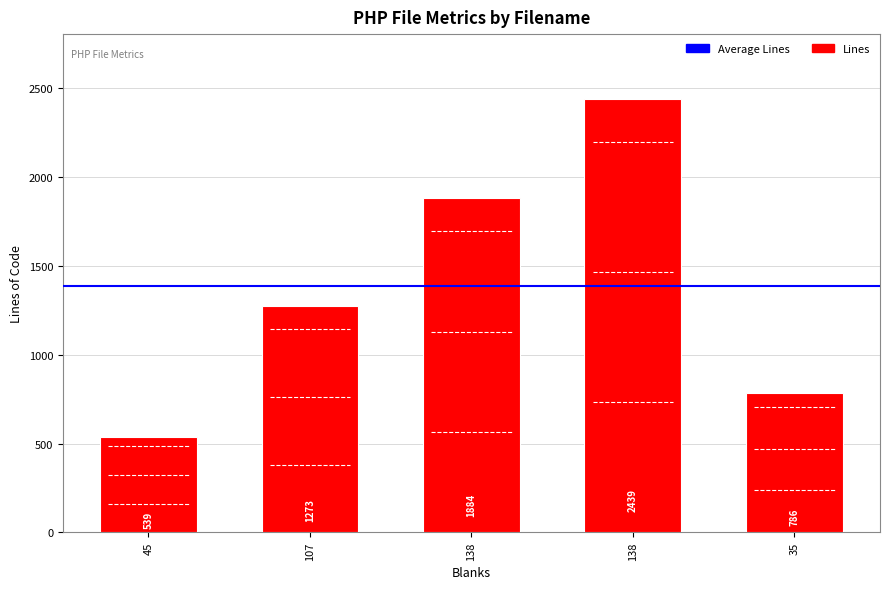

Which category has the lowest value across all series?

45